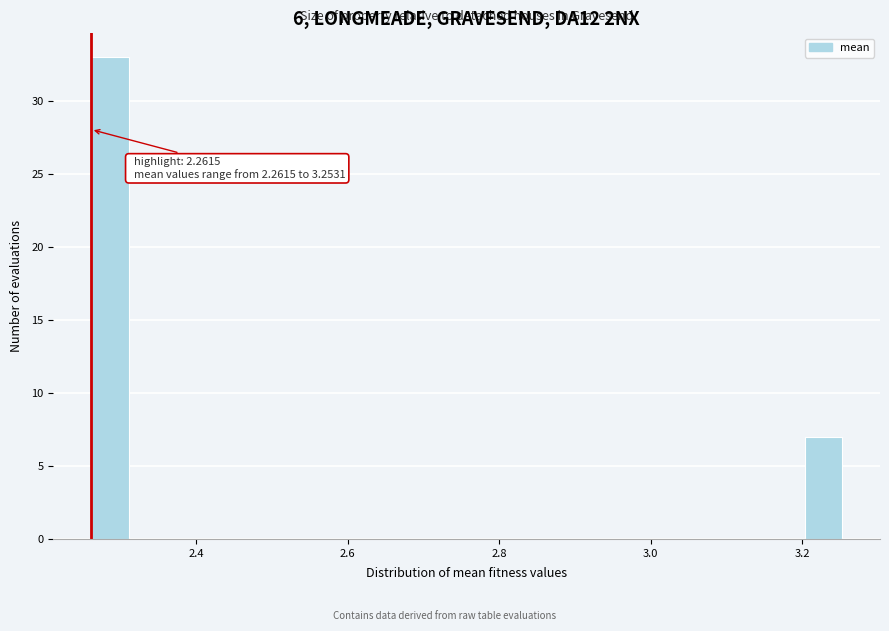

Read against the x-axis, roughly where is the centre of the tallest bar?

2.28